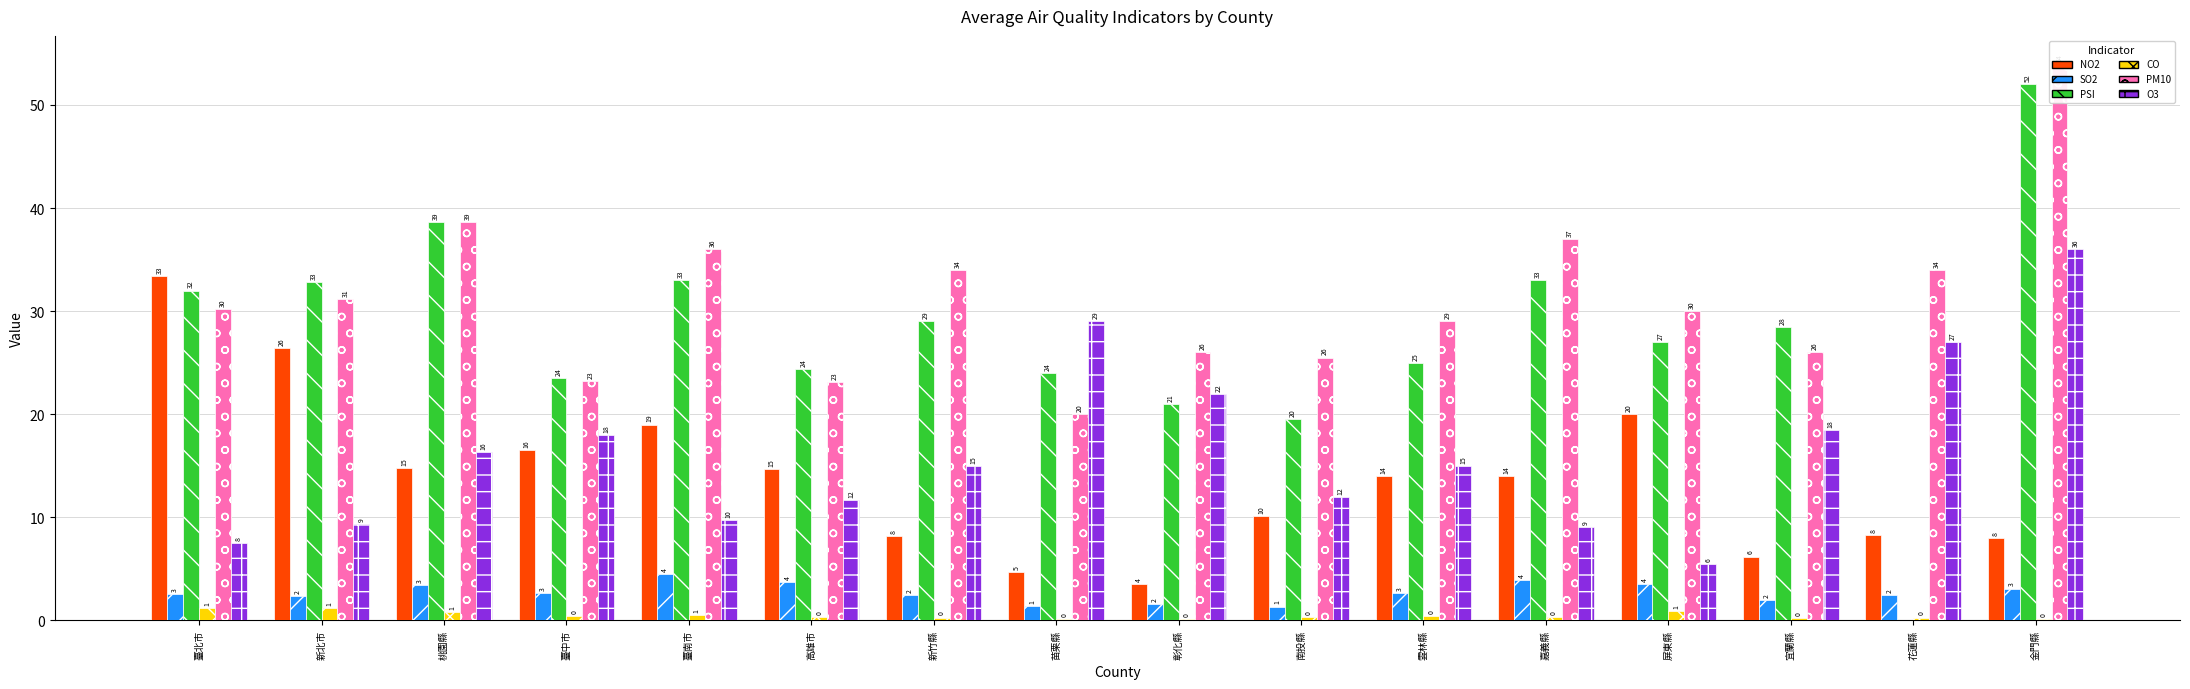

Which series has the widest spread of values?

PSI